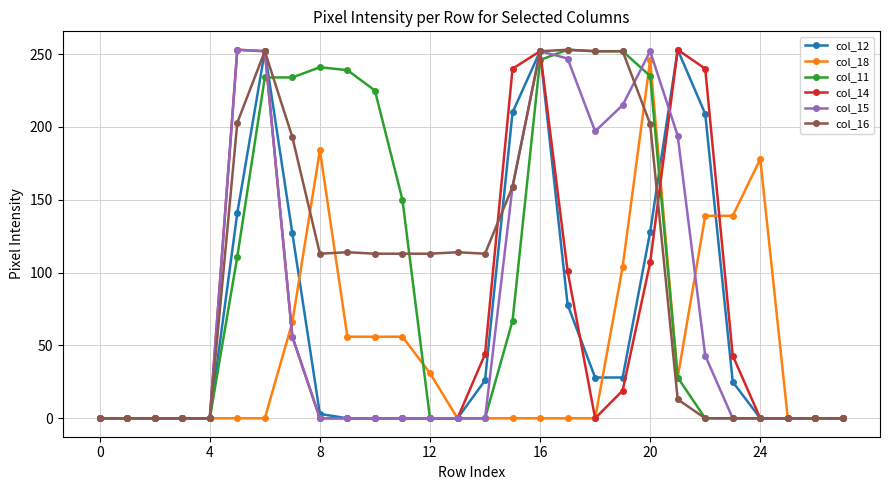

What is the average value of the col_16 series?

101